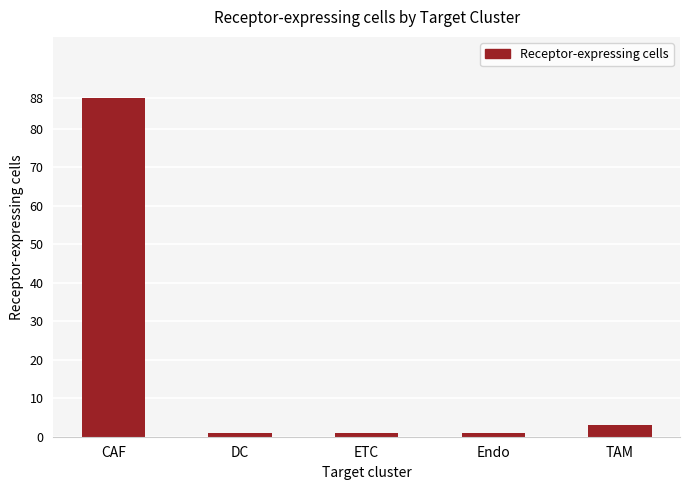

What is the label of the 1st bar from the right?

TAM